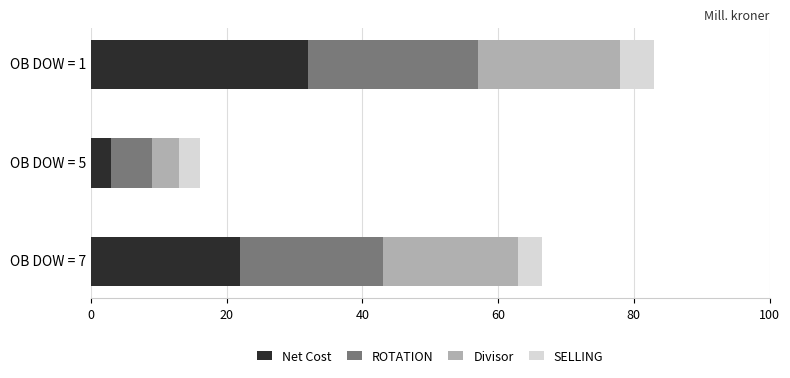

The value of Net Cost at OB DOW = 7 is 12.4. True or false?

False